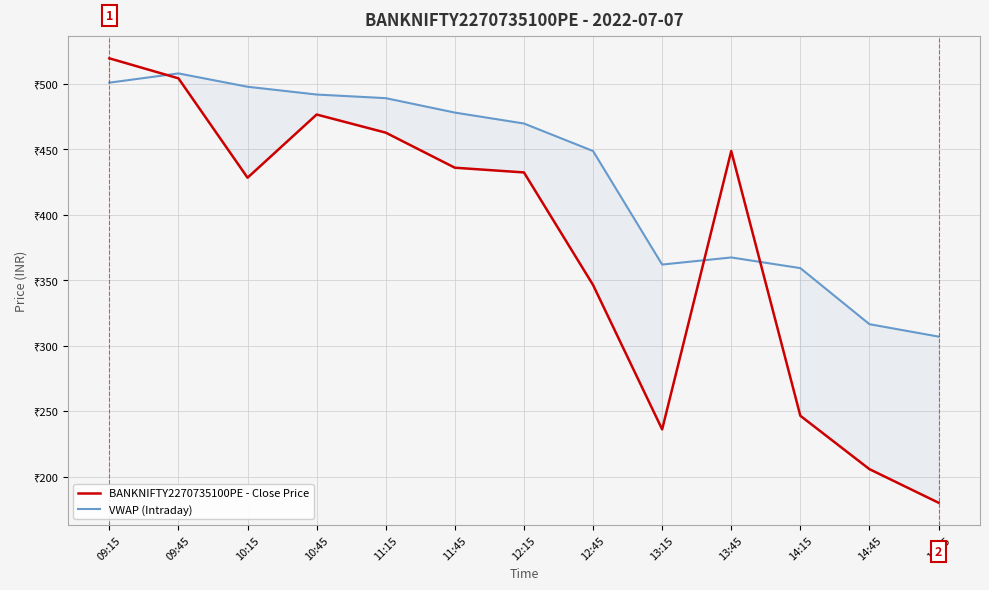

At which label does BANKNIFTY2270735100PE - Close Price first exceed 432?

09:15